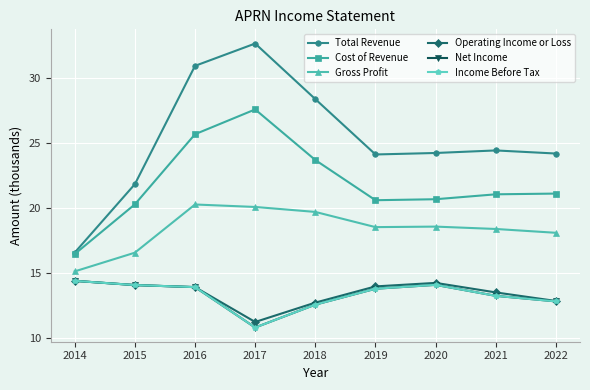

What is the approximate value of Net Income at 2019?

13.8